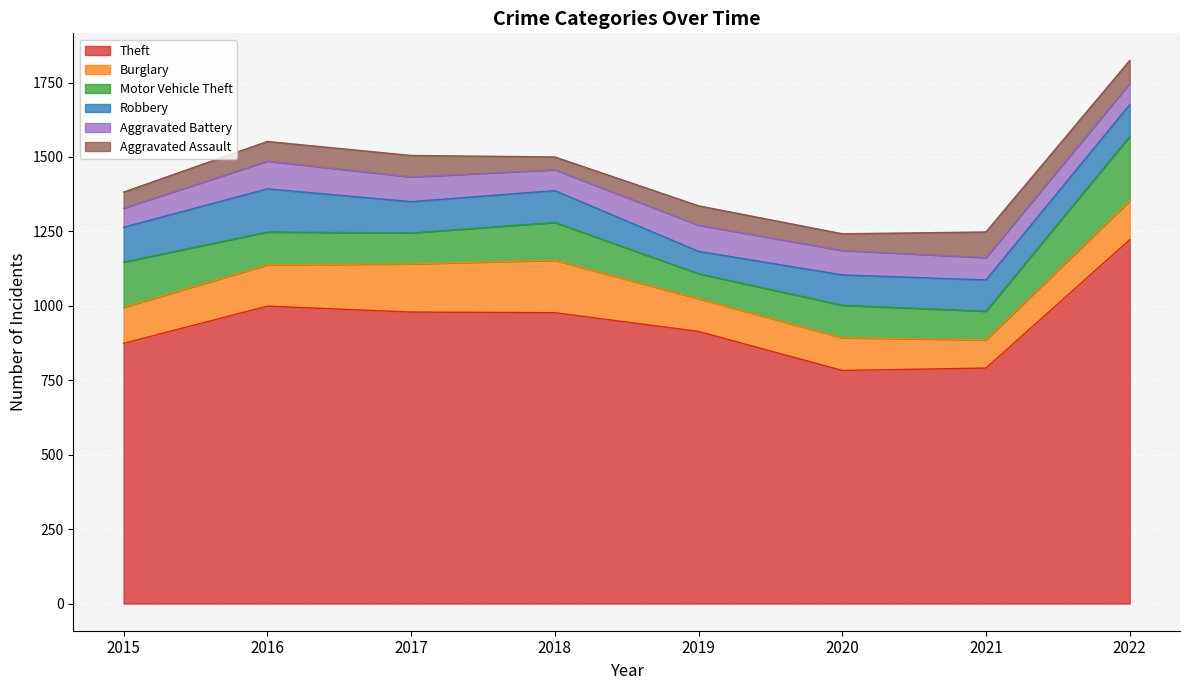

Reading left to right, what are all the values shown in this chart?

Theft: 874	999	979	977	914	783	791	1222
Burglary: 121	139	162	176	110	110	95	131
Motor Vehicle Theft: 152	110	104	127	84	109	96	216
Robbery: 117	145	105	107	75	102	105	107
Aggravated Battery: 64	93	83	70	88	82	75	71
Aggravated Assault: 54	66	72	43	65	56	86	77